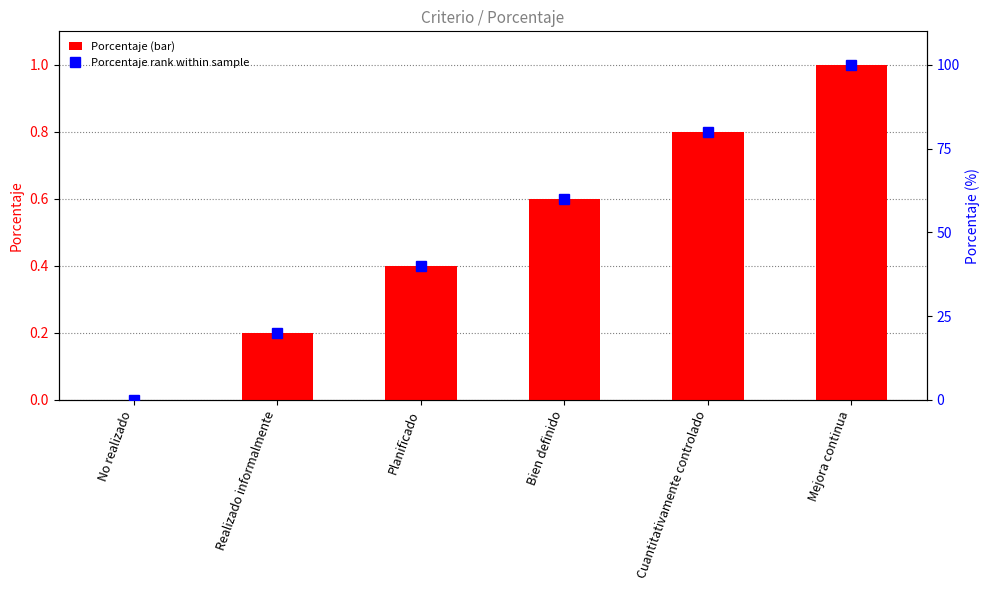

Rank the series by their average value, from highest to lowest.

Porcentaje rank within sample, Porcentaje